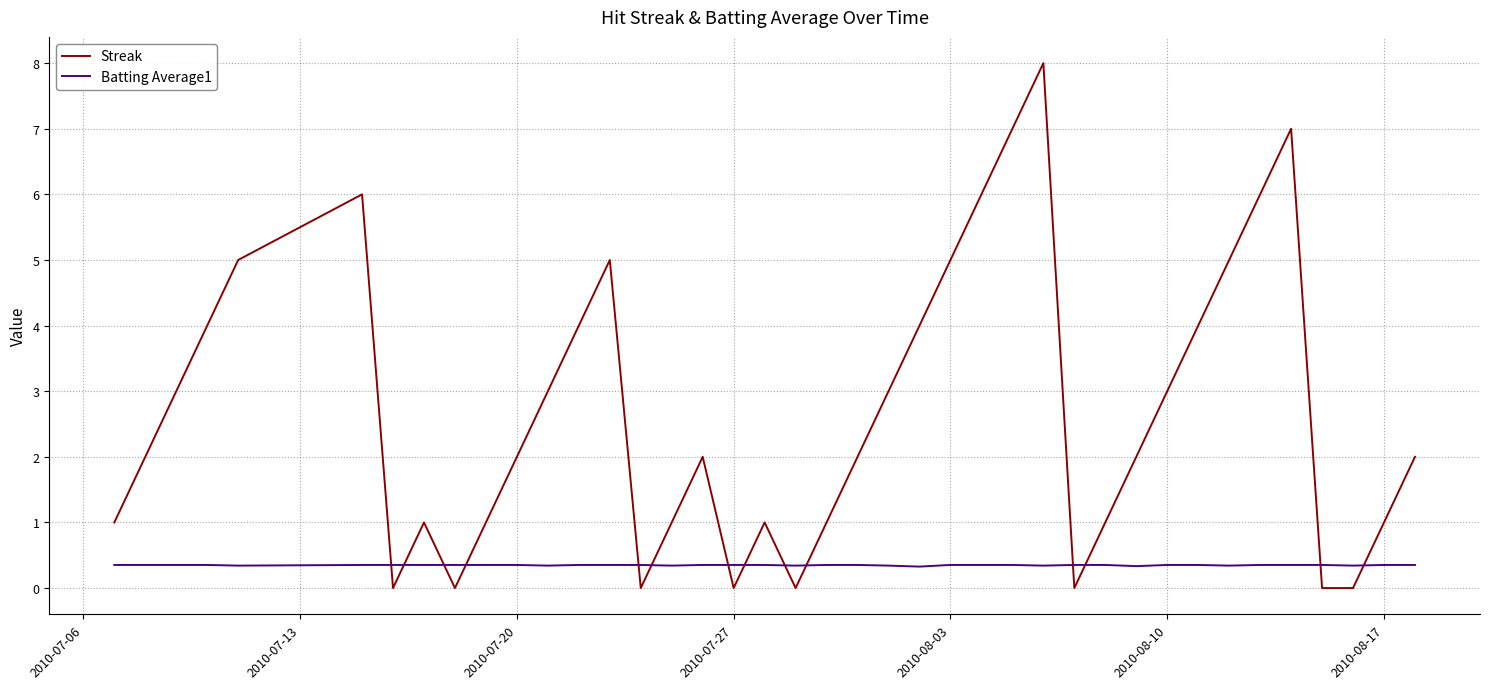

What is the lowest value of the Batting Average1 series?

0.3